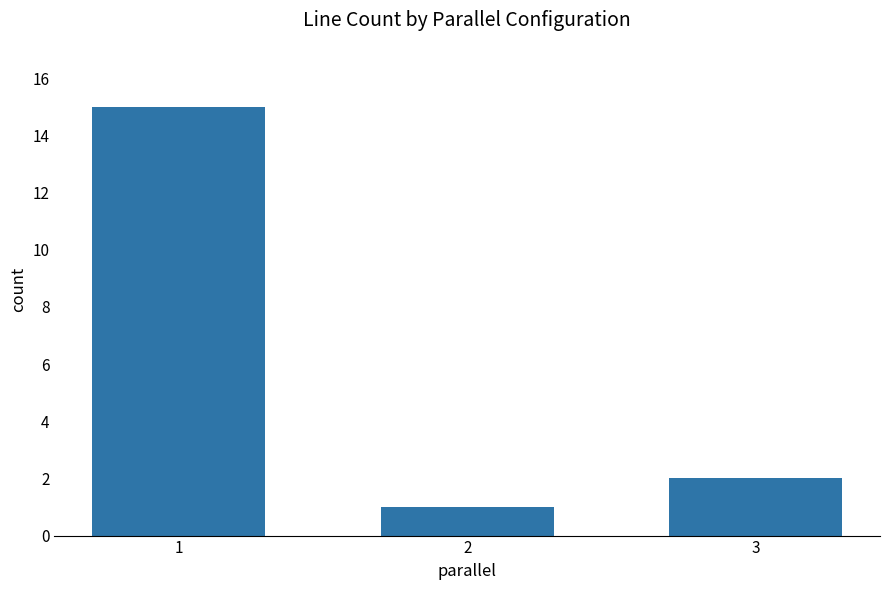

At which label is the value closest to 8?

3